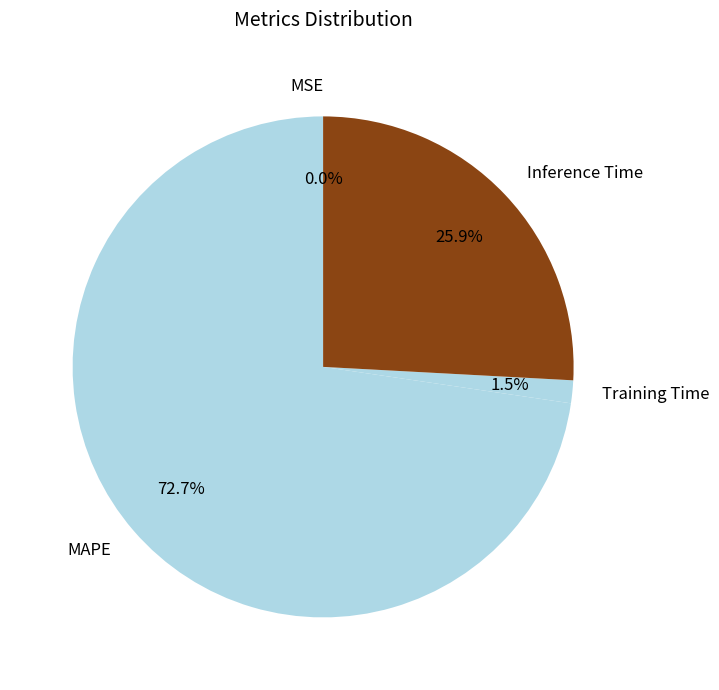

What is the majority slice?

MAPE